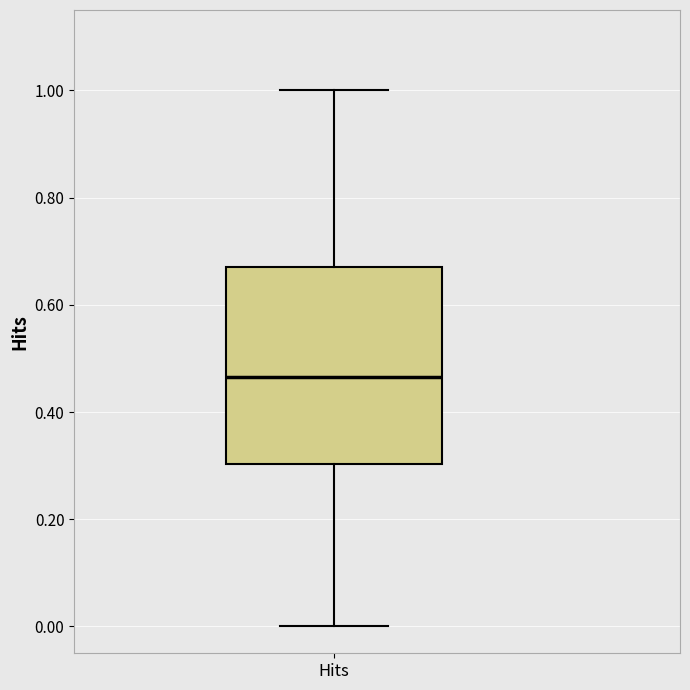

Read this box plot against the y-axis: the position of the median line, the range covered by the box, and the ends of both whiskers. The values are not printed on the chart, so give them approximately, as read against the axis.

median 0.46, box 0.30 to 0.68, whiskers 0.00 to 1.00